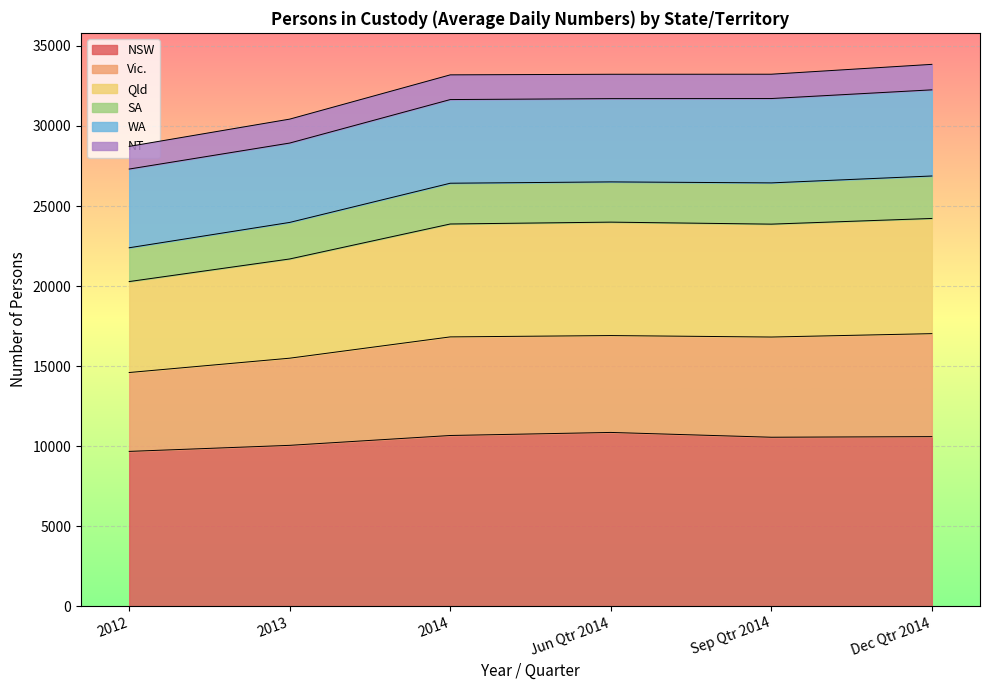

The NSW series shows 5537 at 2014. True or false?

False